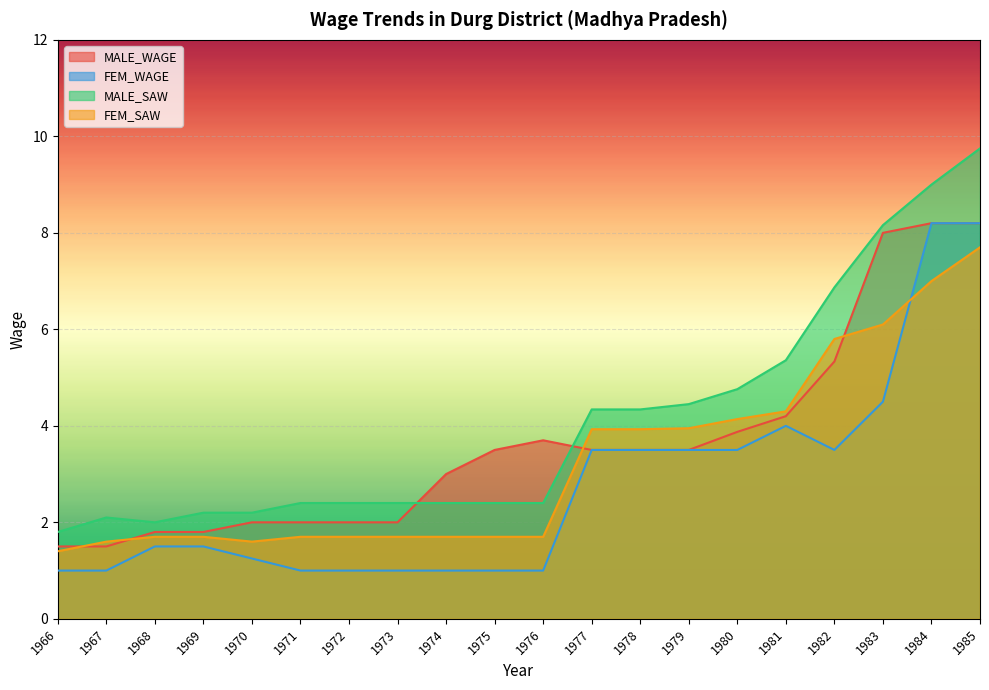

How many intersections are there between MALE_WAGE and MALE_SAW?

2